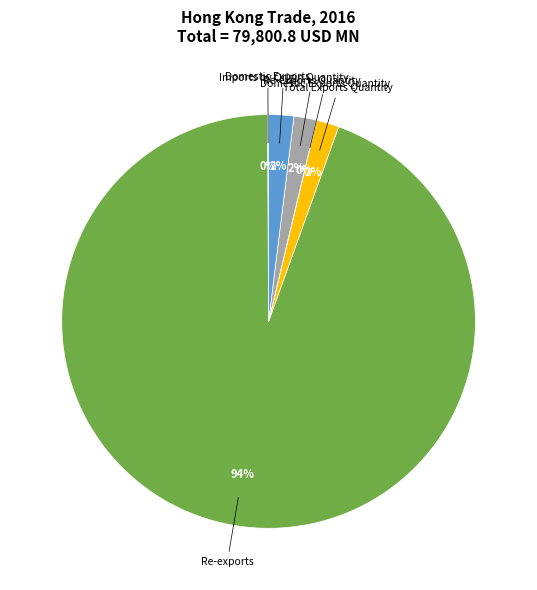

To the nearest percent, what portion does Imports by Origin Quantity represent?

2%